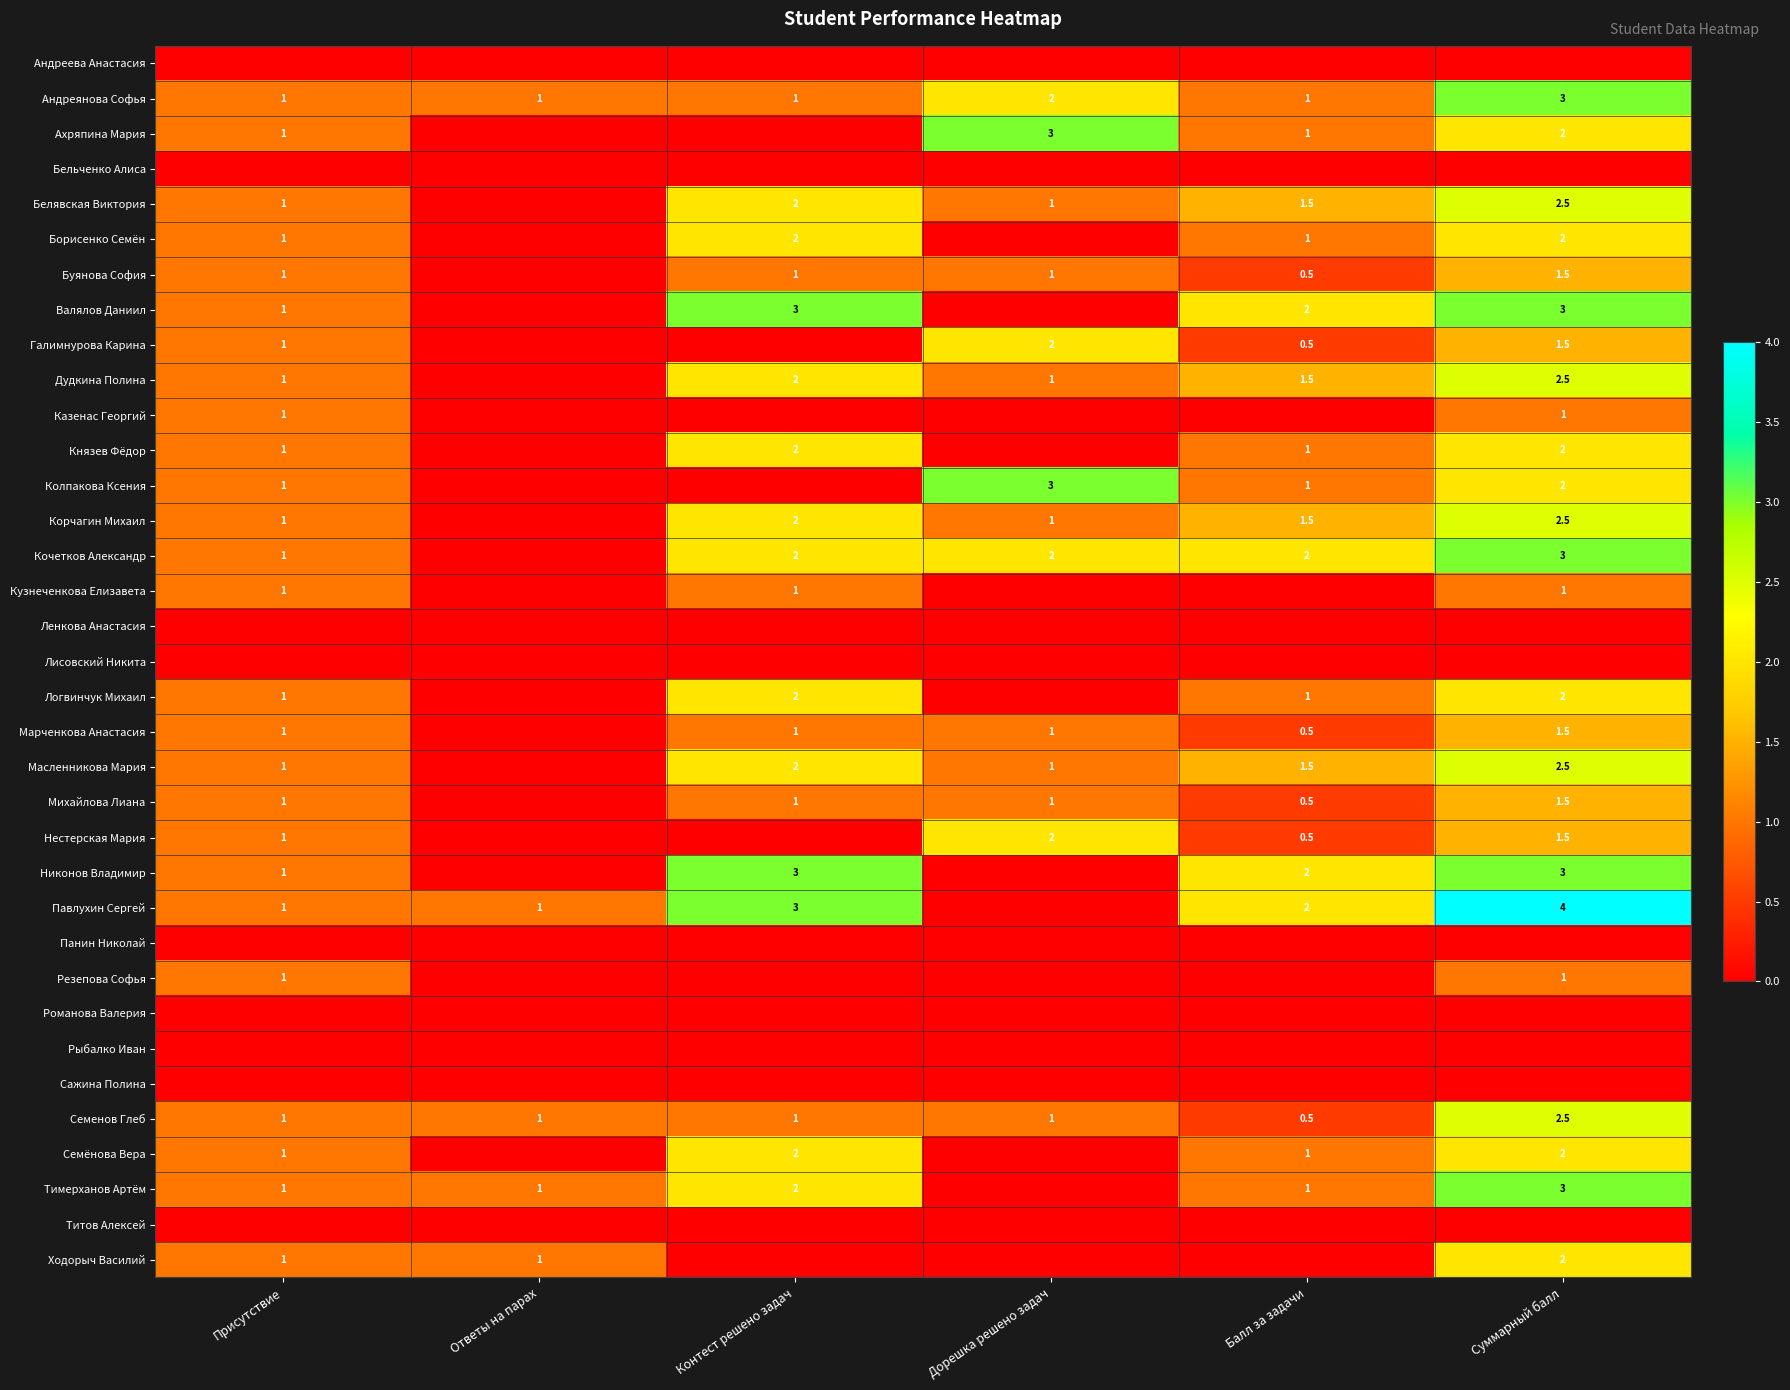

What is the sum of the Борисенко Семён values at Суммарный балл and Присутствие?

3.0